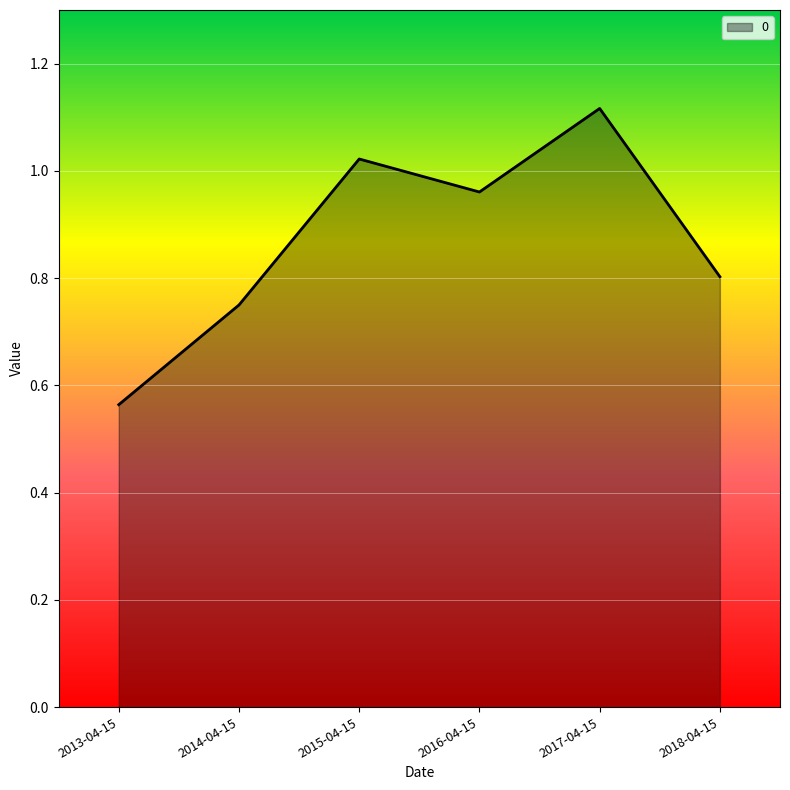

Rank the categories by value from highest to lowest.

2017-04-15, 2015-04-15, 2016-04-15, 2018-04-15, 2014-04-15, 2013-04-15